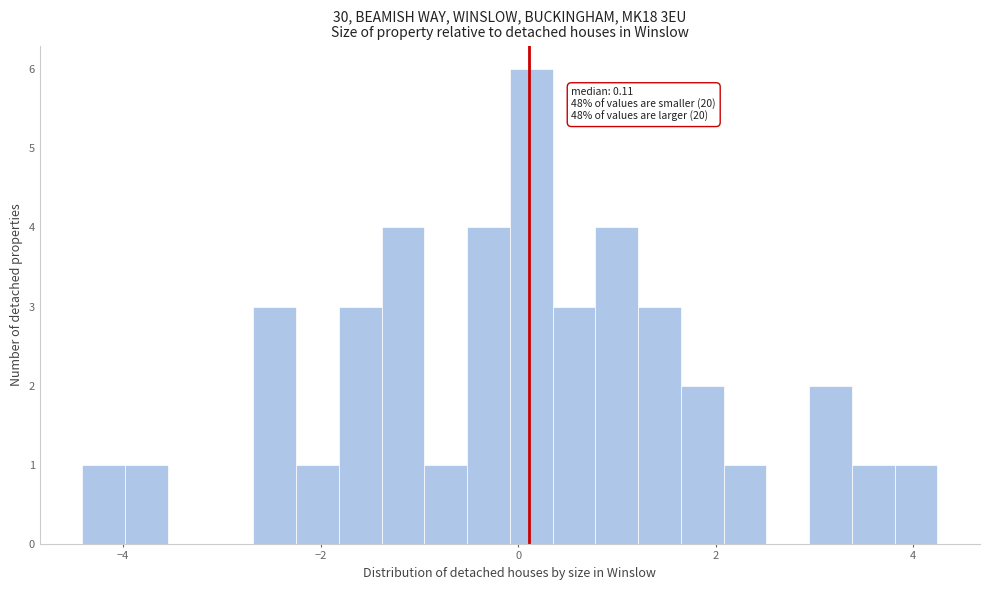

Read against the x-axis, roughly where is the centre of the tallest bar?

0.2